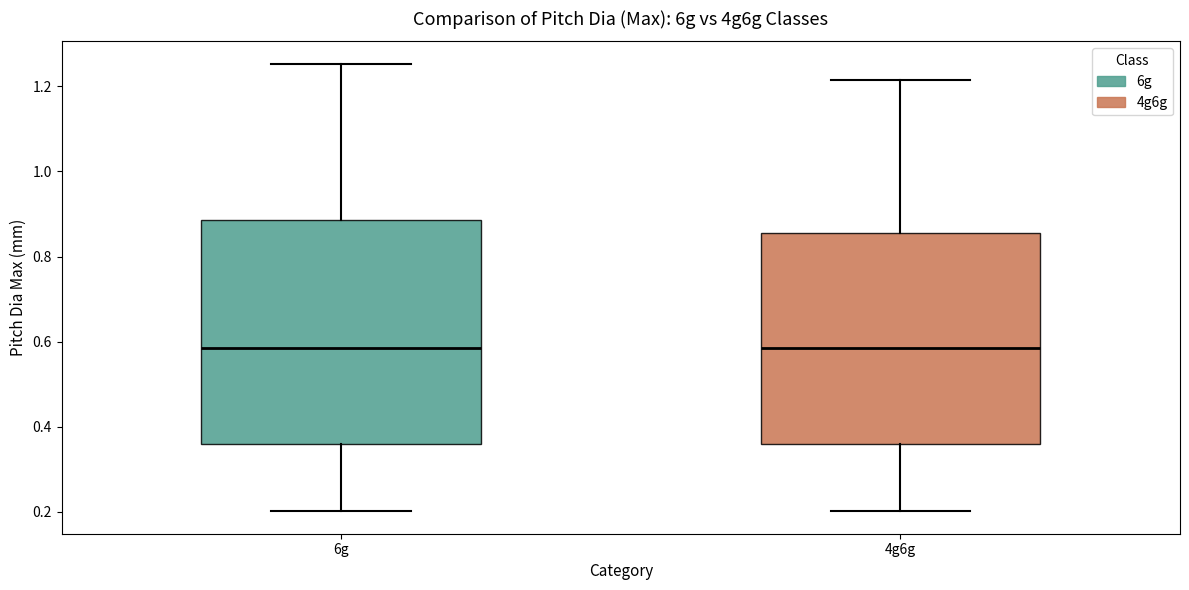

Reading left to right, transcribe this box plot: for each box, give where its median line is, the range the box spans, and where its two whiskers end, as read against the y-axis. The values are not printed on the chart, so give them approximately, as read against the axis.

6g: median 0.58, box 0.36 to 0.88, whiskers 0.20 to 1.26
4g6g: median 0.58, box 0.36 to 0.86, whiskers 0.20 to 1.22